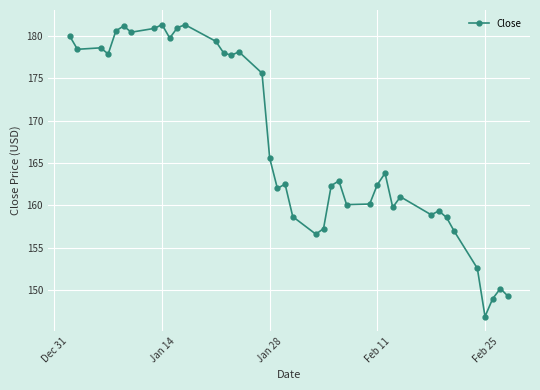

What is the maximum value shown in the chart?

181.4